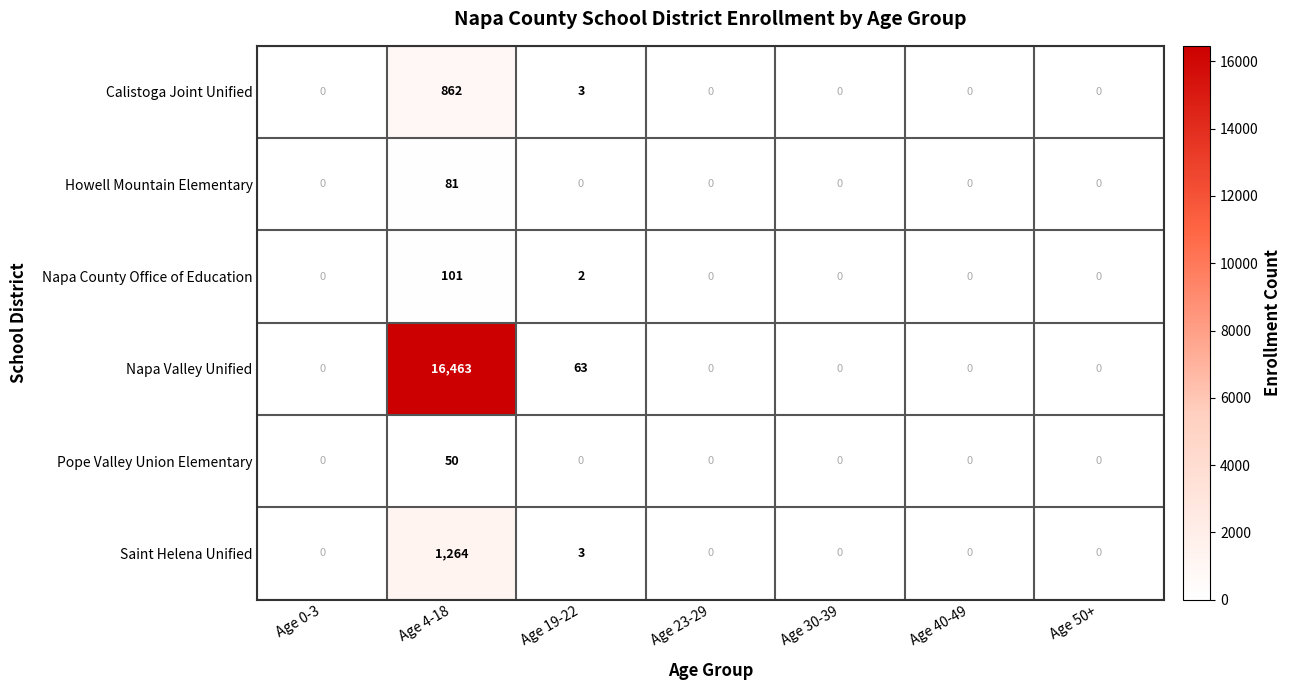

Is it true that Calistoga Joint Unified equals 3 at Age 19-22?

True